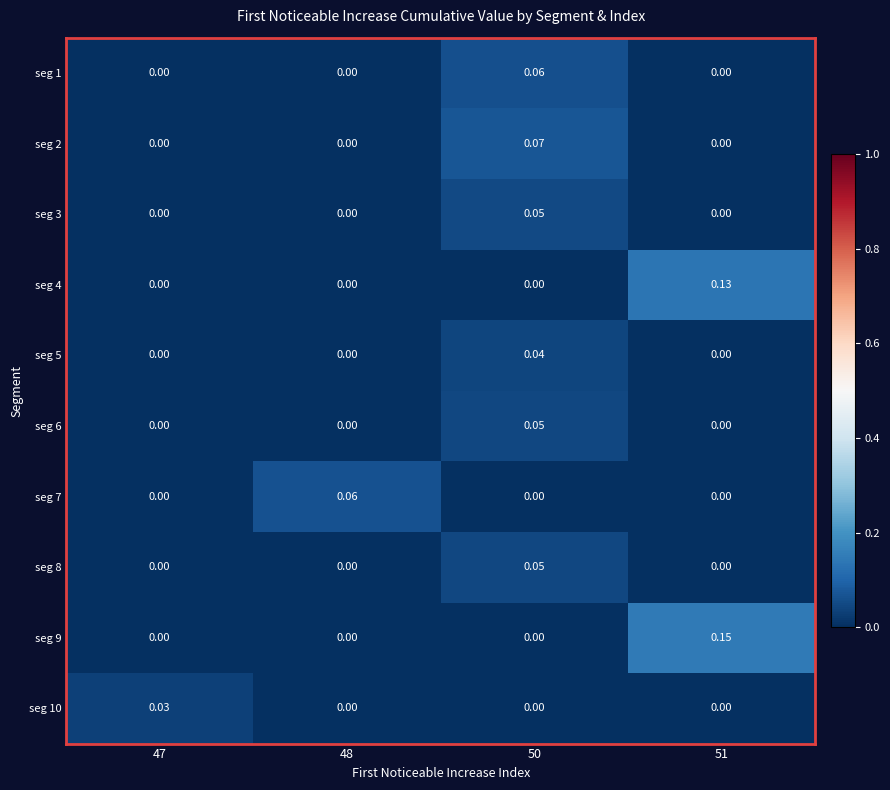

How many data points in seg 2 are above 0?

1